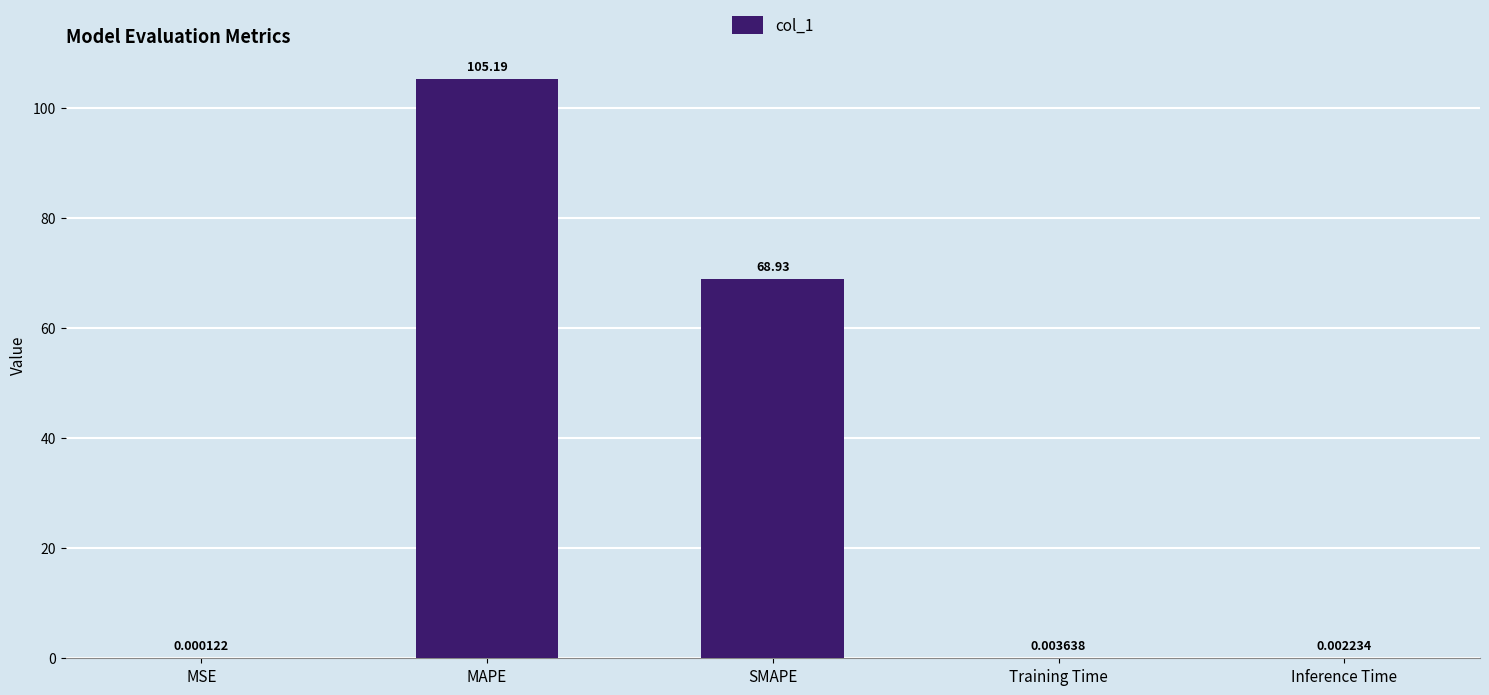

Which label corresponds to the largest value in the chart?

MAPE